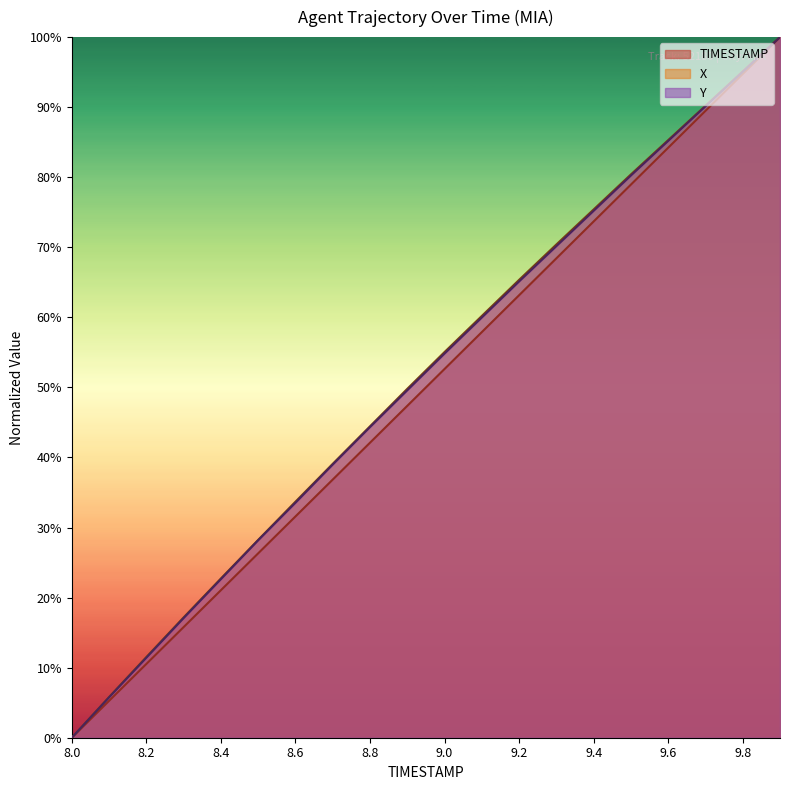

What is the total value across all series at 9.1?

178.1